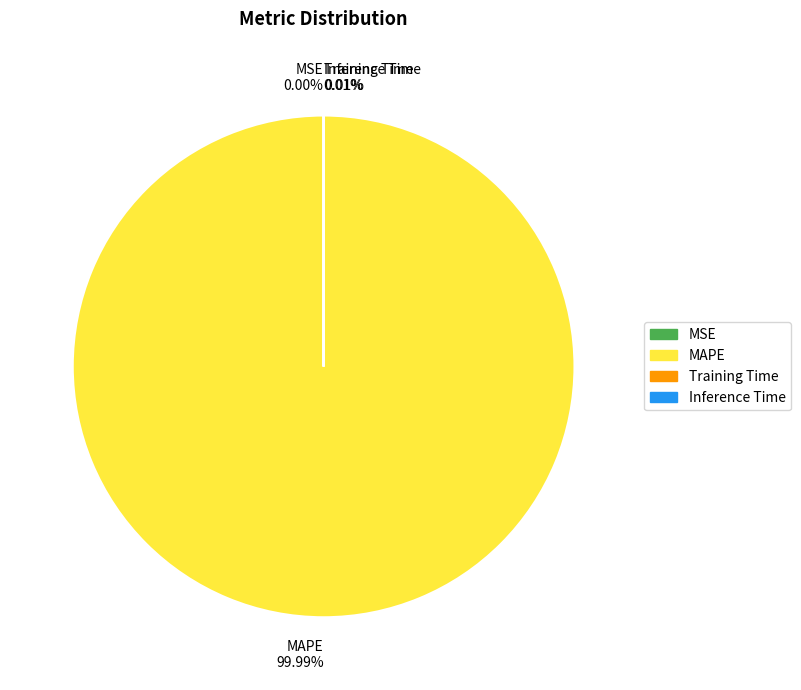

To the nearest percent, what is the difference between the largest and smallest slice percentages?

100%